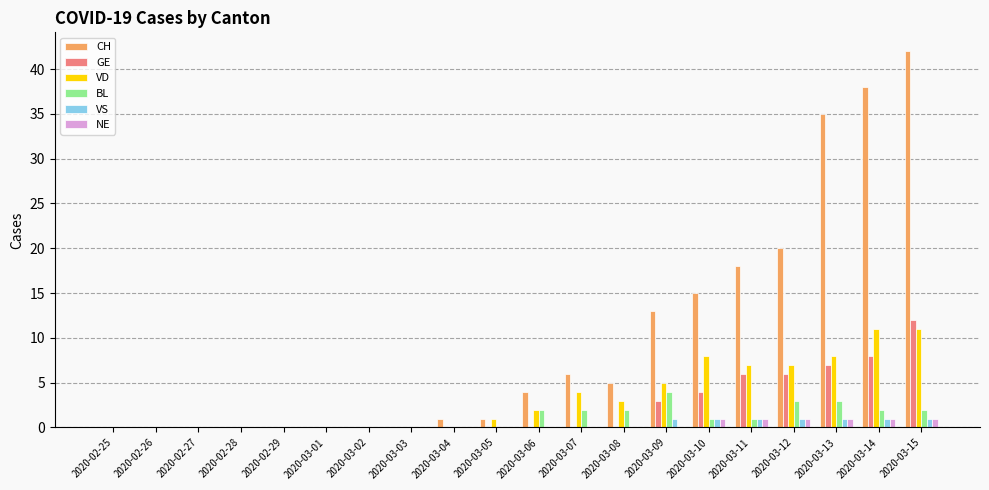

Between 2020-03-01 and 2020-03-07, which series saw the biggest shift?

CH